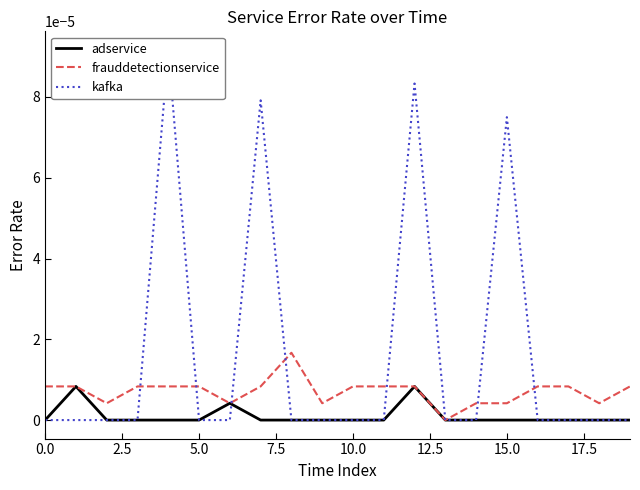

What position from the left is 10?

11